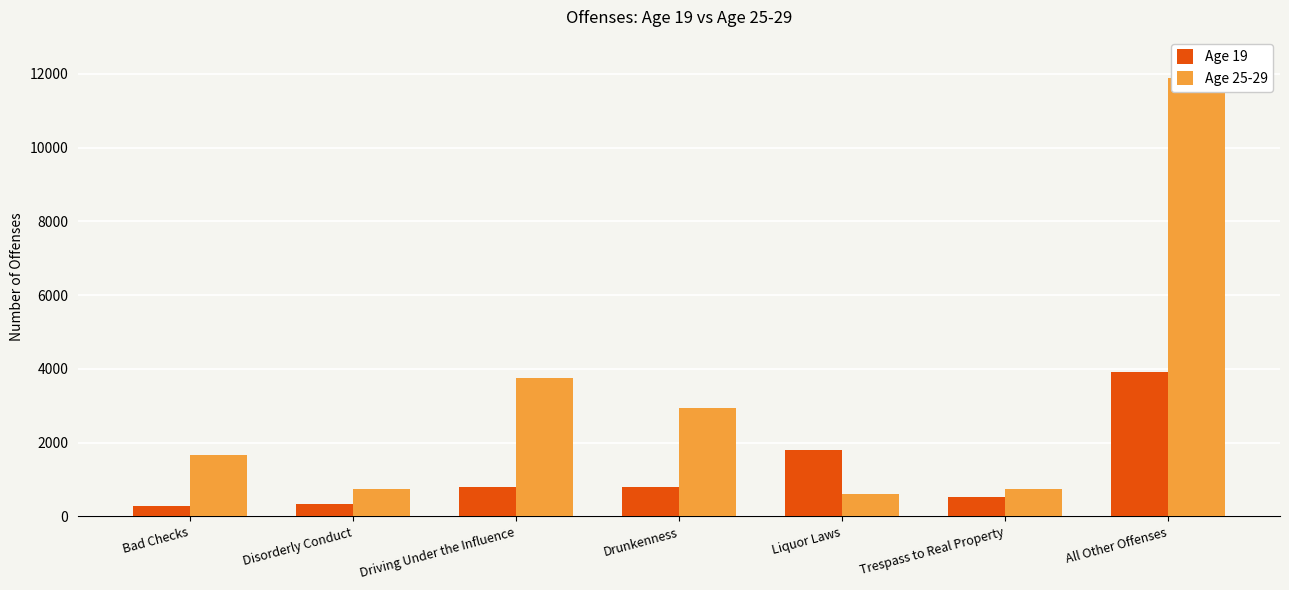

What is the maximum value for Age 25-29?

11878